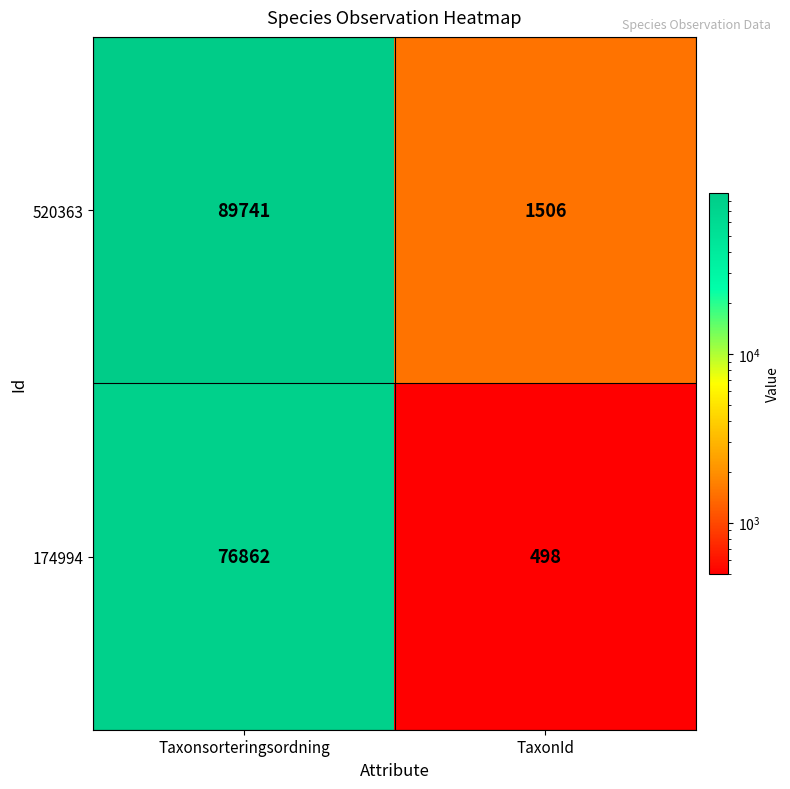

True or false: 520363 has a value of 2447 at TaxonId.

False